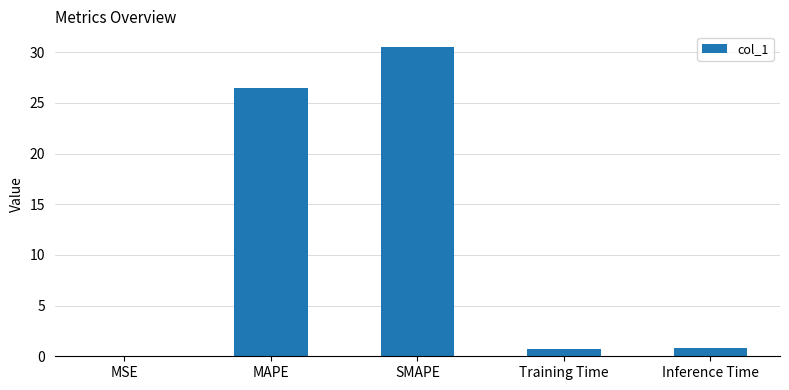

Are the bars horizontal?

No